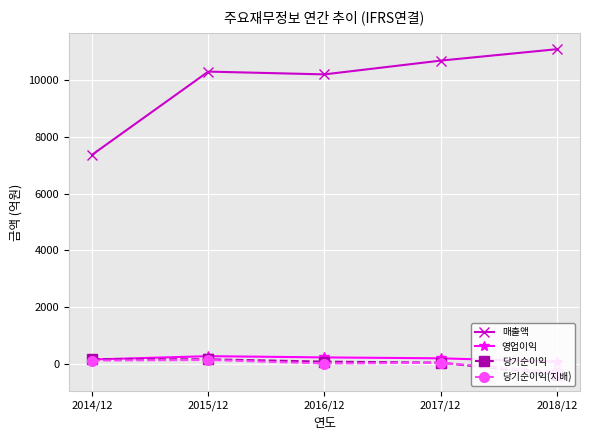

True or false: 영업이익 and 매출액 cross at least once.

False